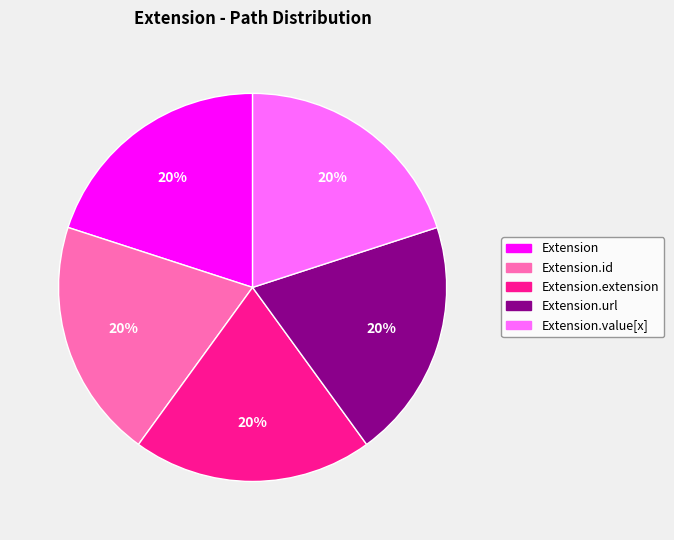

Approximately how many times larger is the value at Extension.extension compared to Extension?

1.0